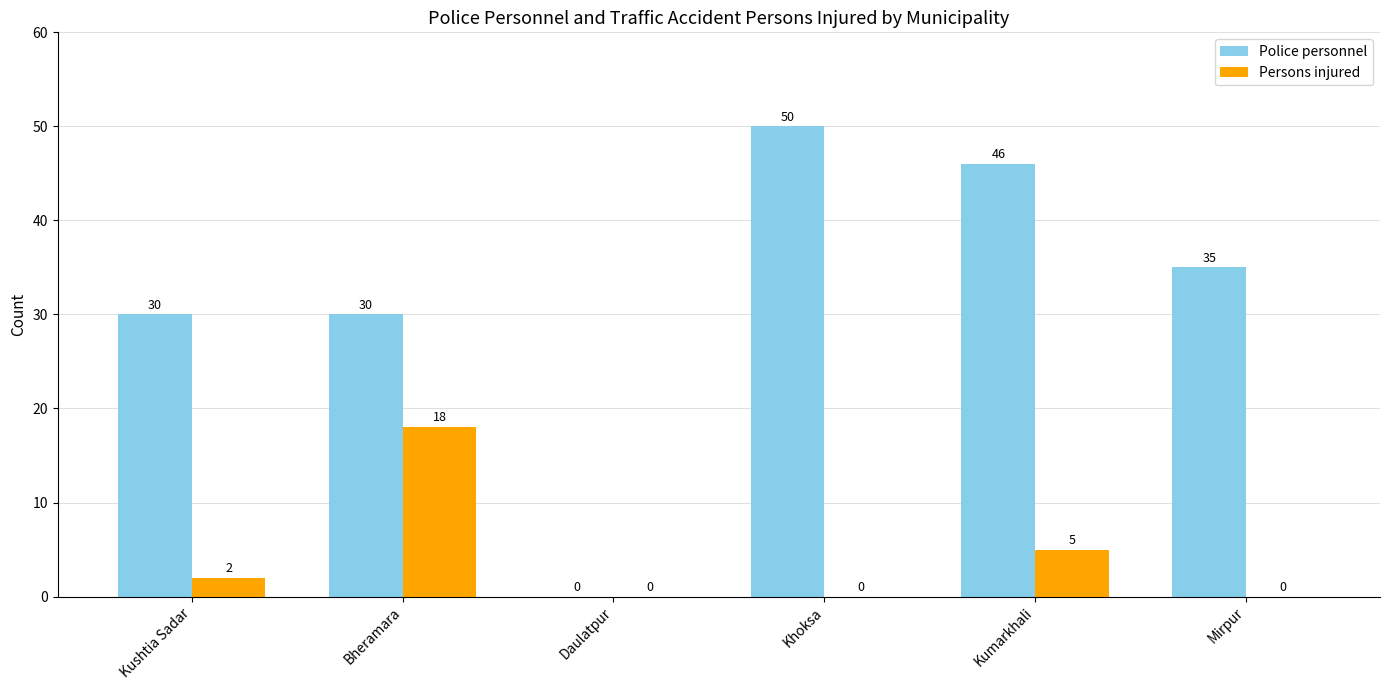

The value of Police personnel at Kushtia Sadar is 6. True or false?

False